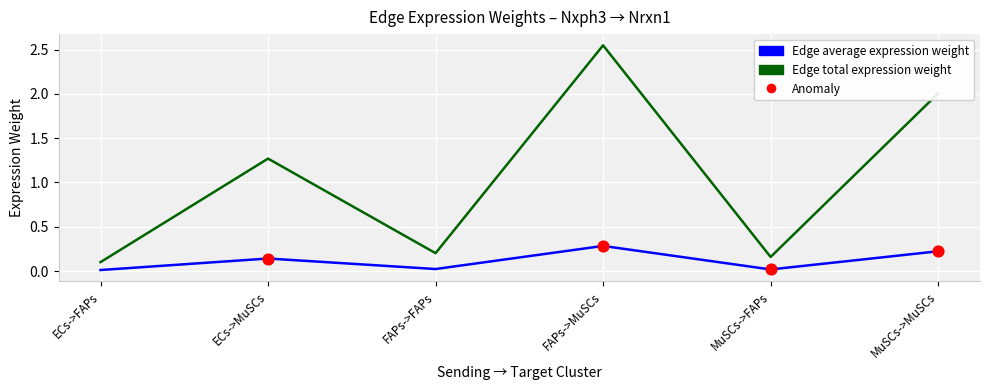

At how many categories does at least one series exceed 1?

3